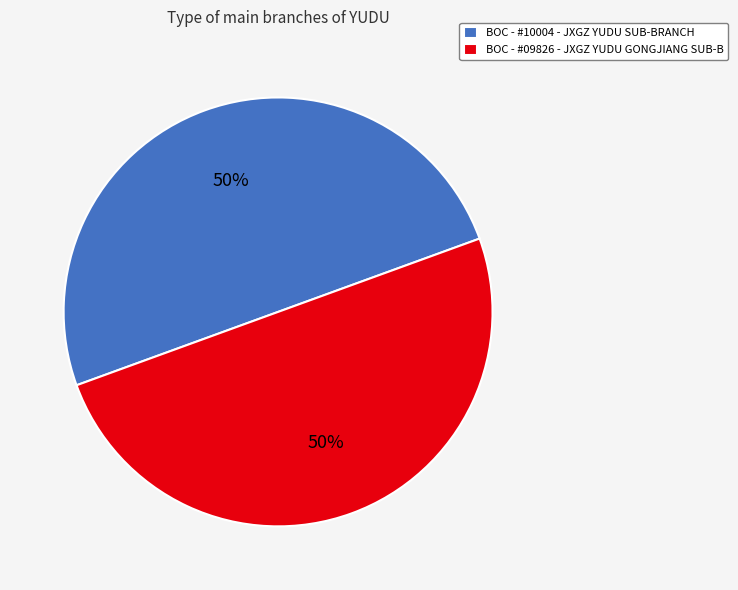

To the nearest percent, what is the average slice percentage?

50%